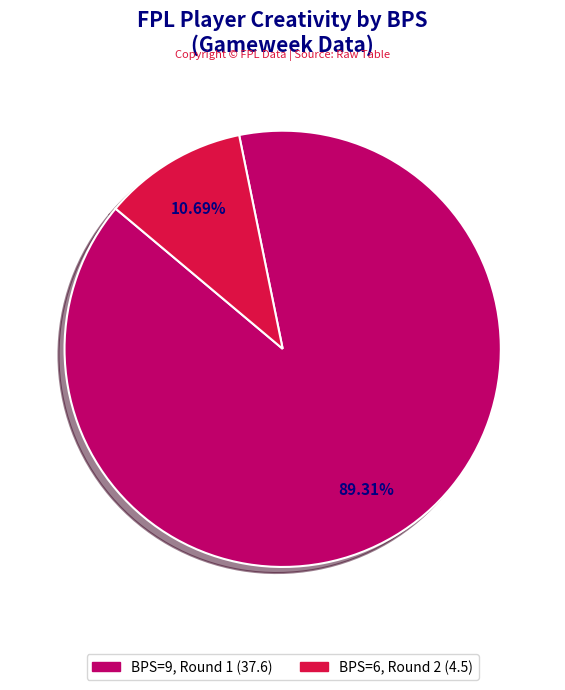

Does any single category account for the majority?

Yes